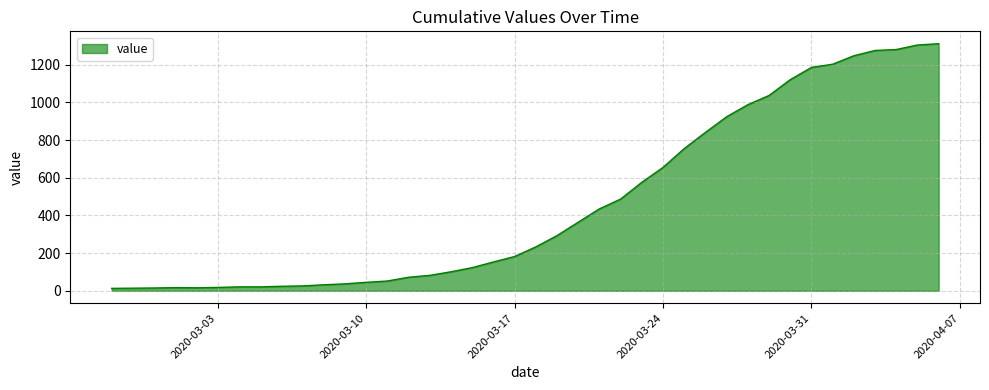

Is this an area chart (filled region under the line)?

Yes